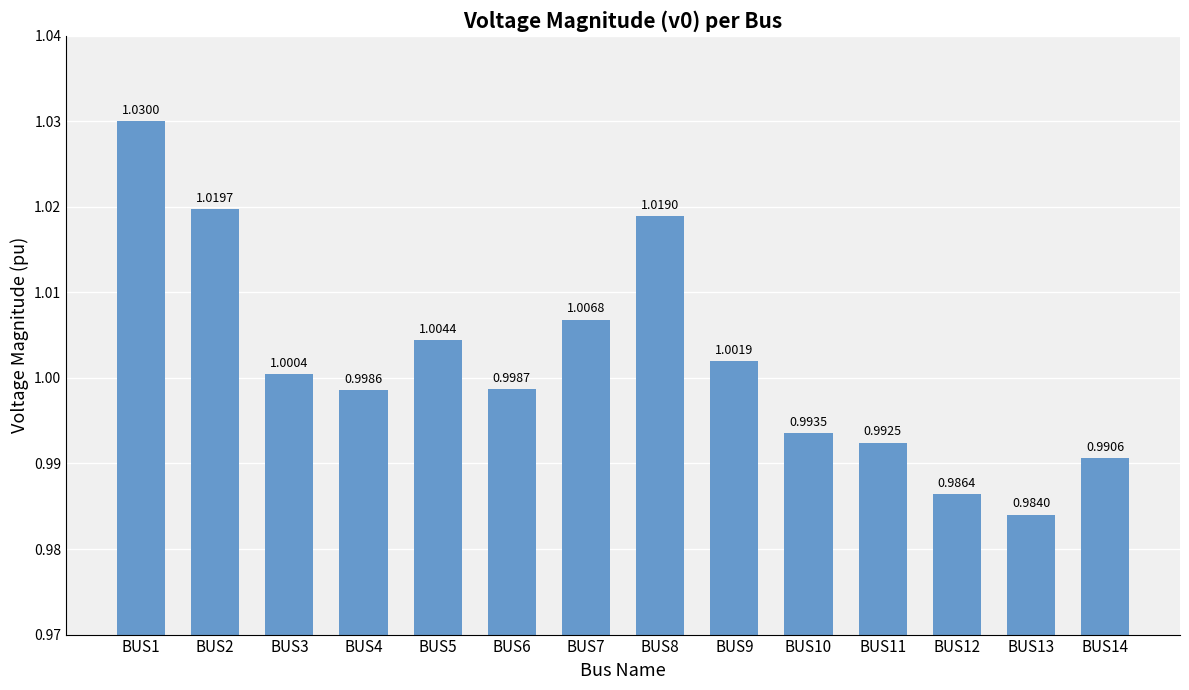

At which label does the data first exceed 1?

BUS1